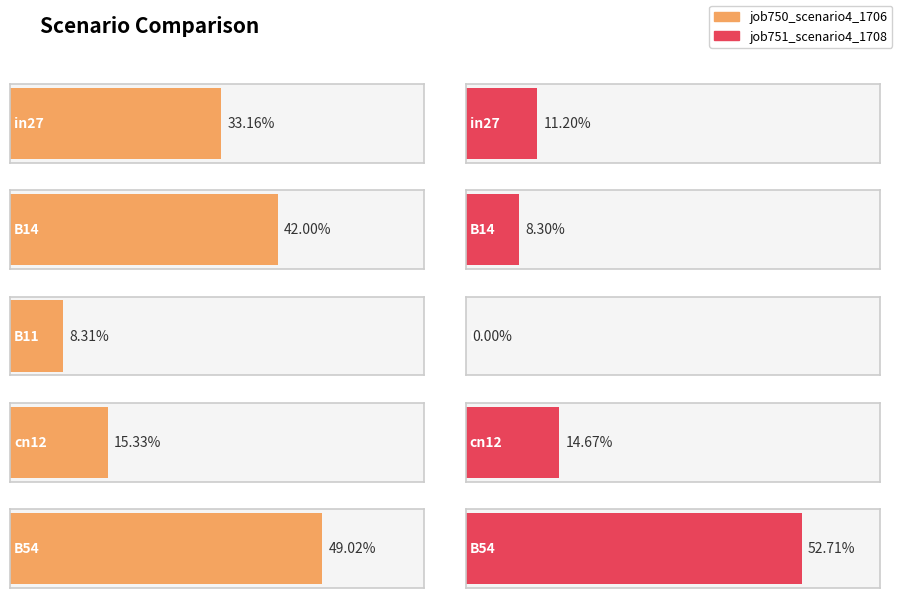

At which category is the sum across all series the highest?

B54